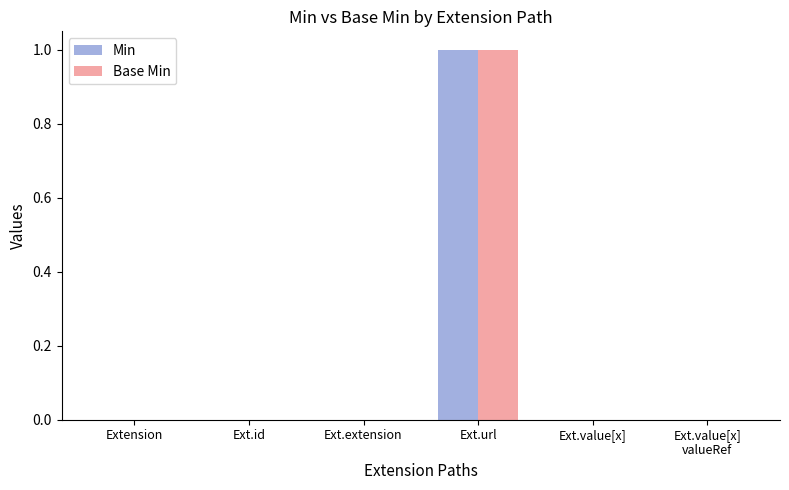

The Min series shows -1 at Extension. True or false?

False